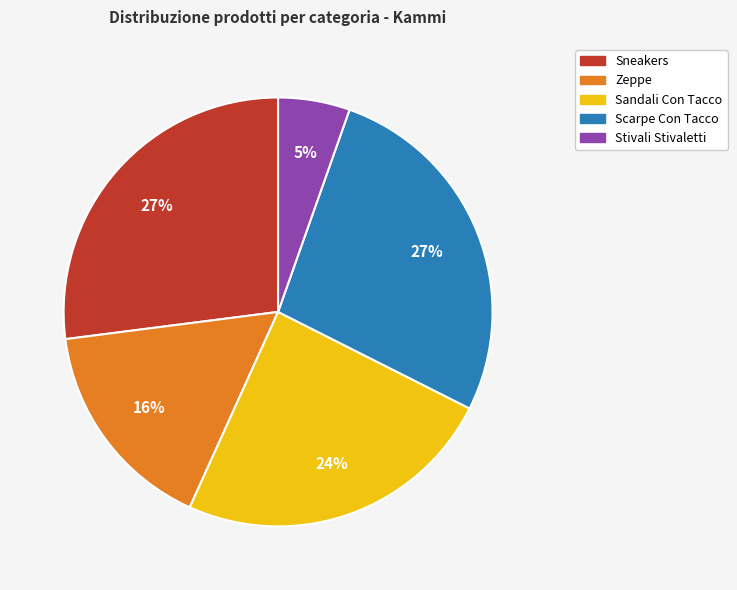

Between Zeppe and Scarpe Con Tacco, which is larger?

Scarpe Con Tacco